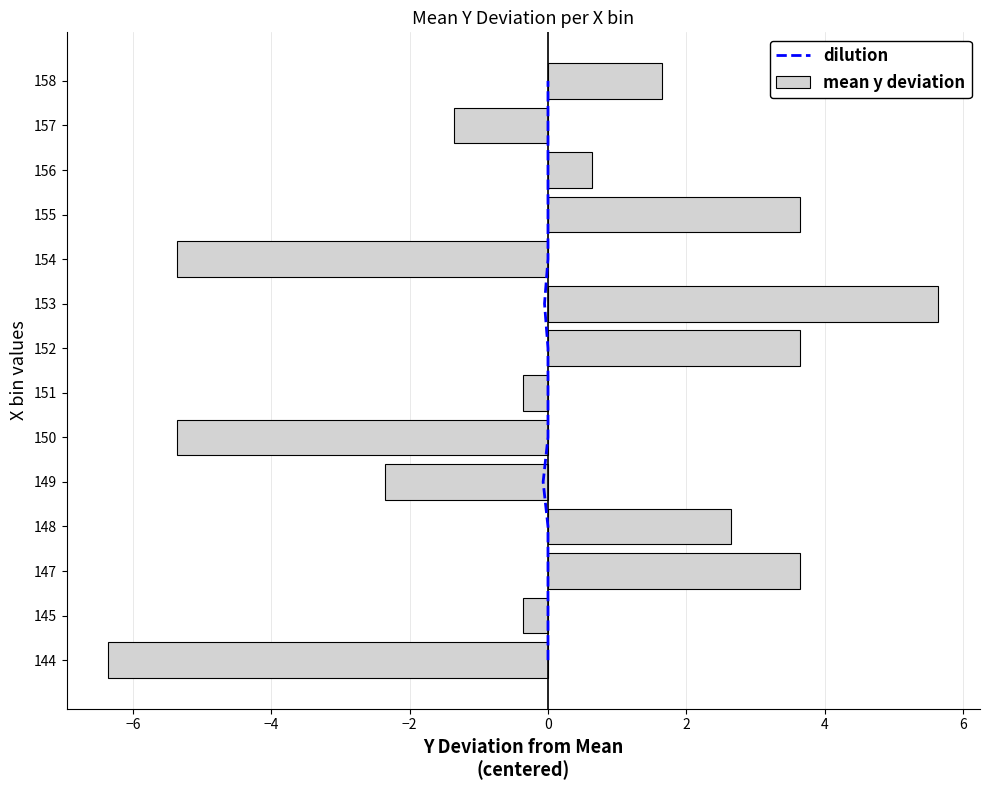

Are the bars horizontal?

Yes